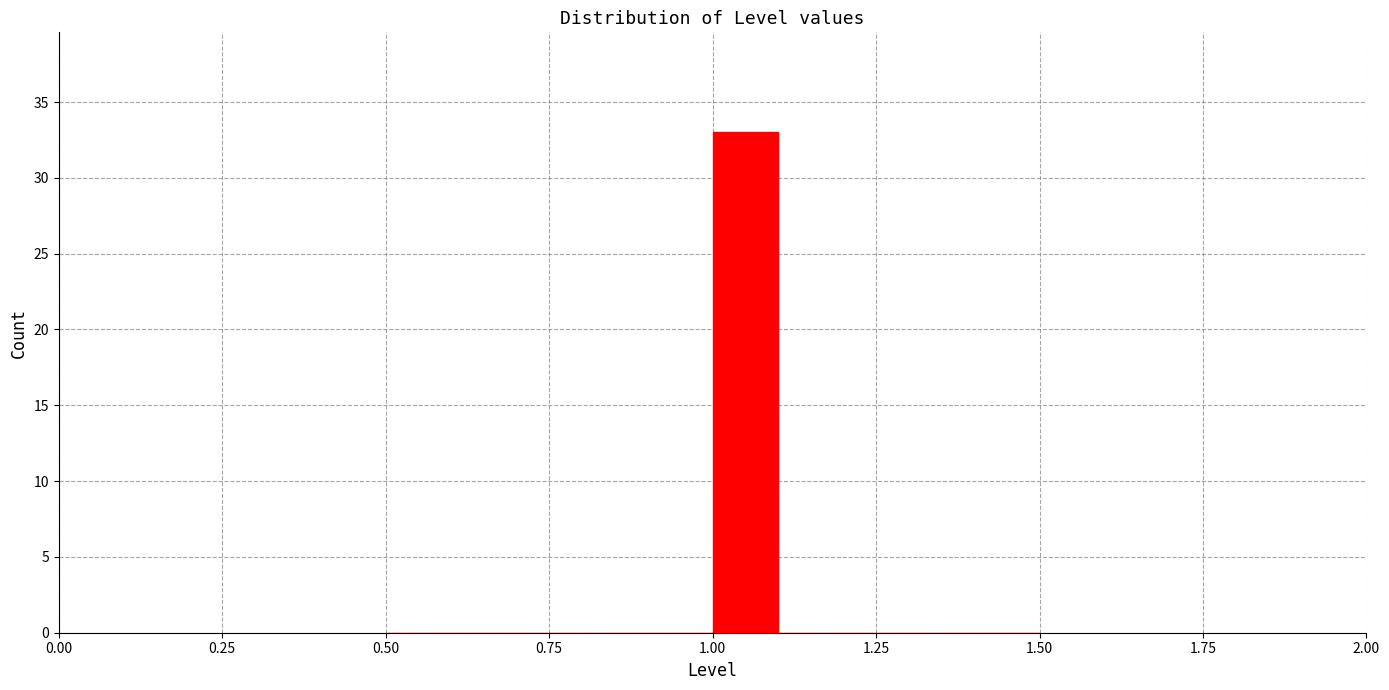

Read against the x-axis, roughly where is the centre of the tallest bar?

1.05